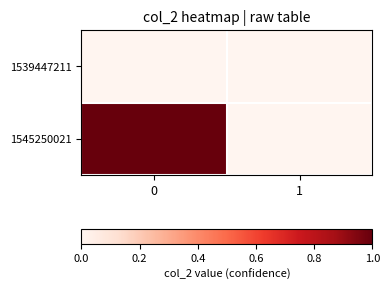

List the series in order of their overall mean, lowest first.

1539447211, 1545250021